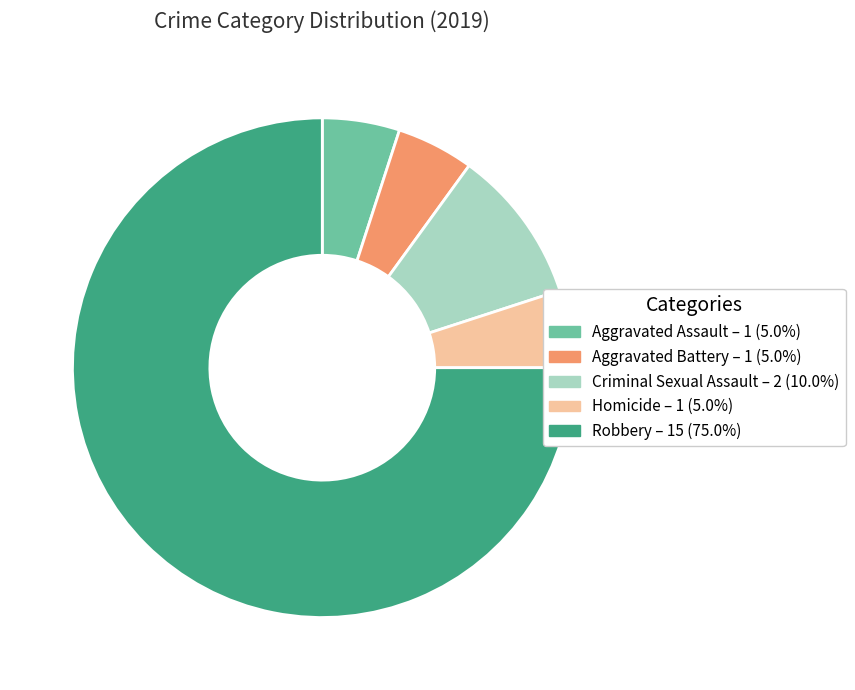

Which category has the biggest portion of the pie?

Robbery